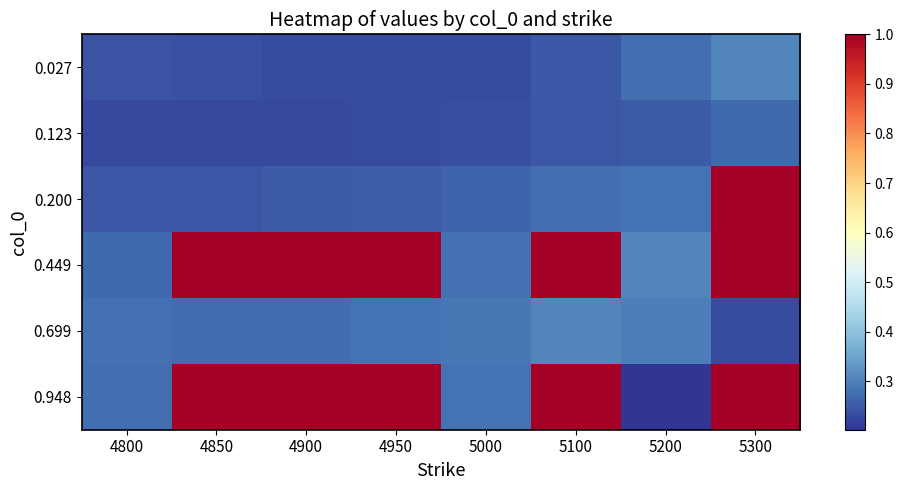

What is the total value across all series at 5000?

1.6